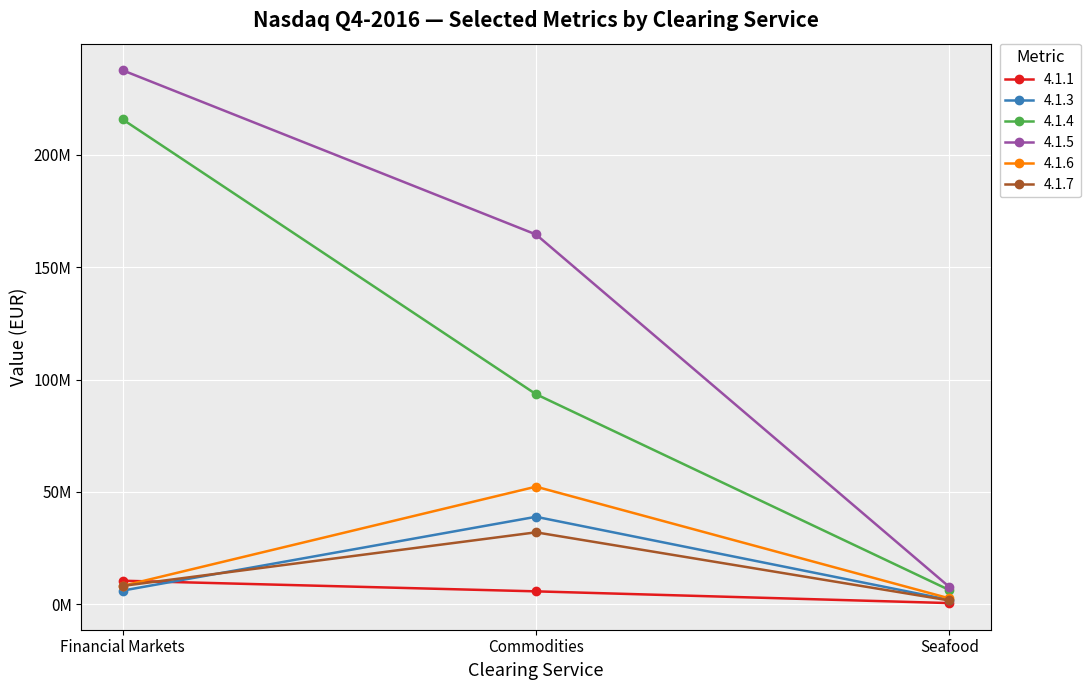

Which category has the highest value in the 4.1.3 series?

Commodities